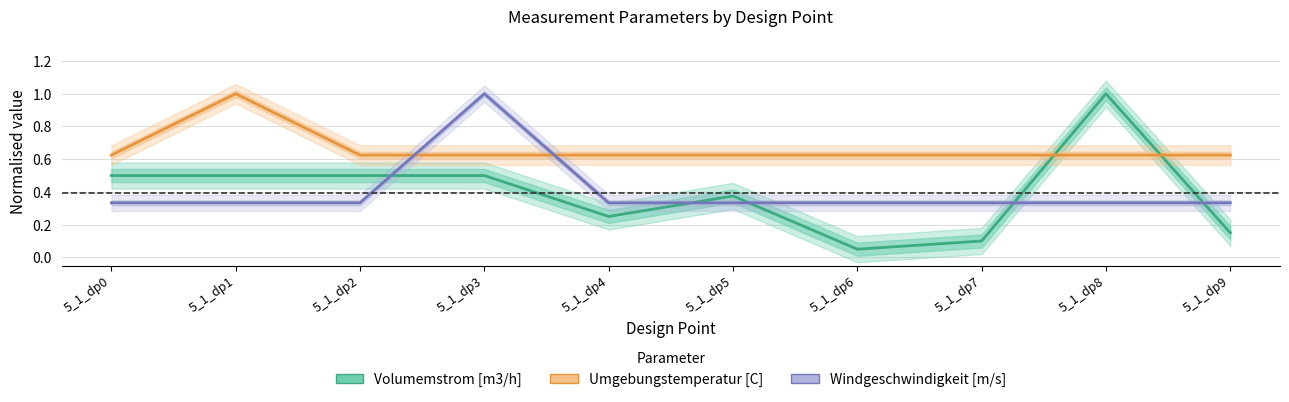

At 5_1_dp6, list the series in order from smallest to largest.

Volumemstrom [m3/h], Windgeschwindigkeit [m/s], Umgebungstemperatur [C]